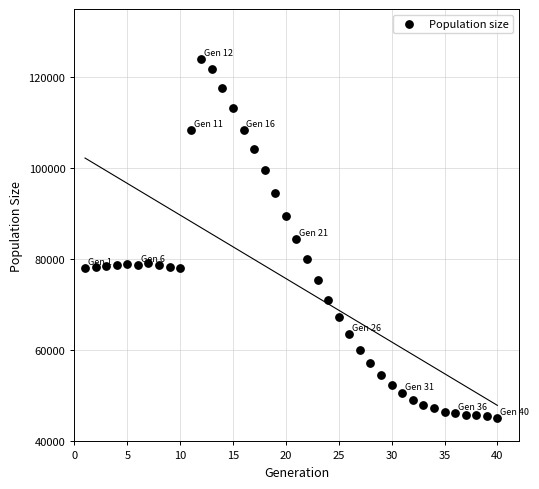

What is the range of Y values (max minus min)?

78889